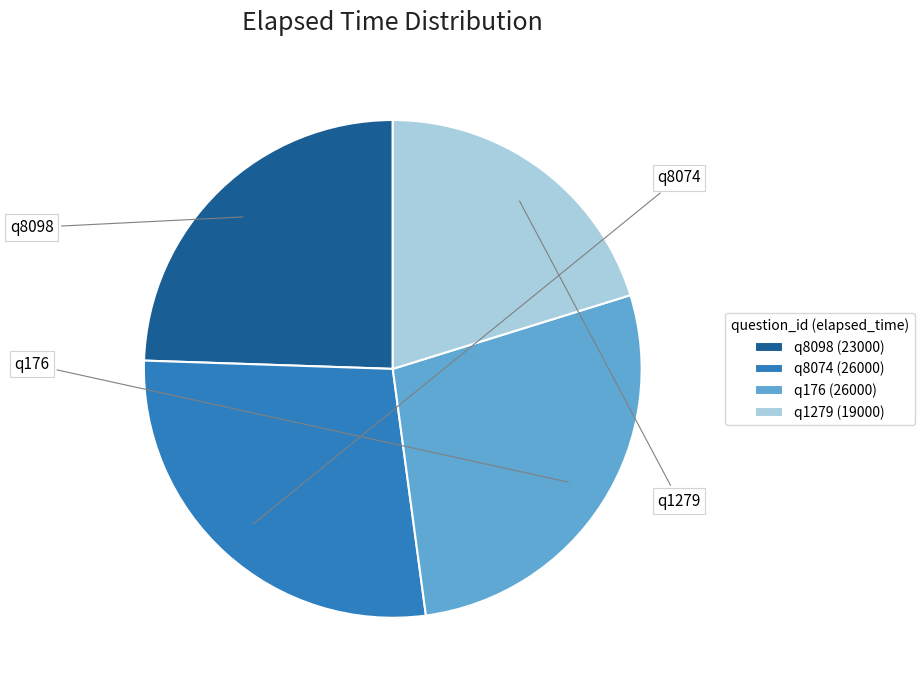

Is q176 the majority of the pie?

No